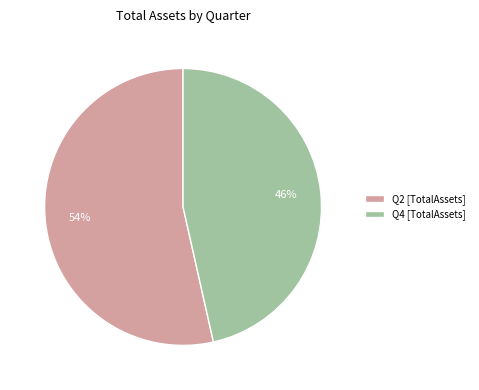

How many slices are in this pie chart?

2